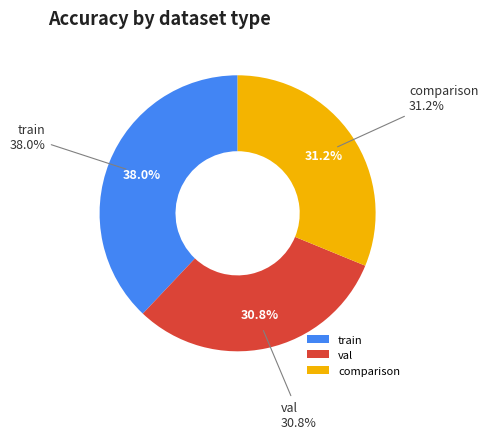

To the nearest percent, what is the combined percentage of train and val?

69%